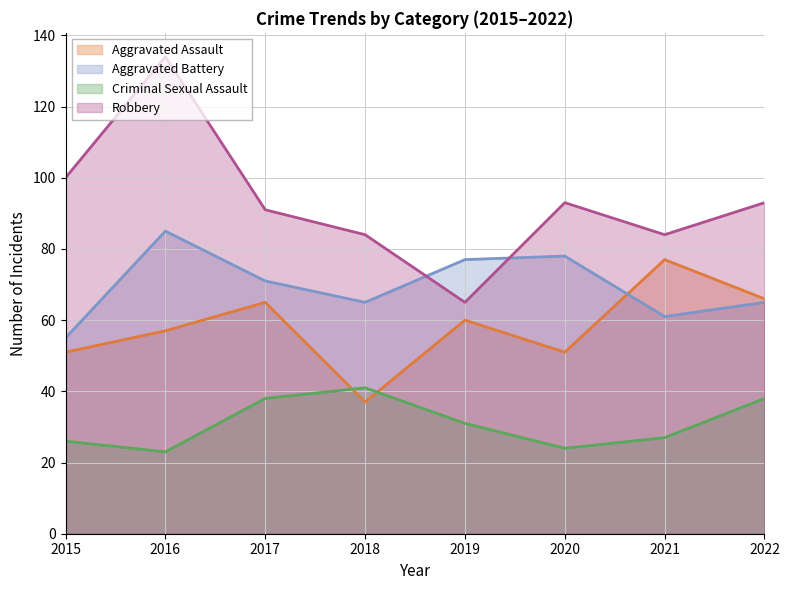

In Robbery (line), how many points are lower than both neighbors (excluding endpoints)?

2